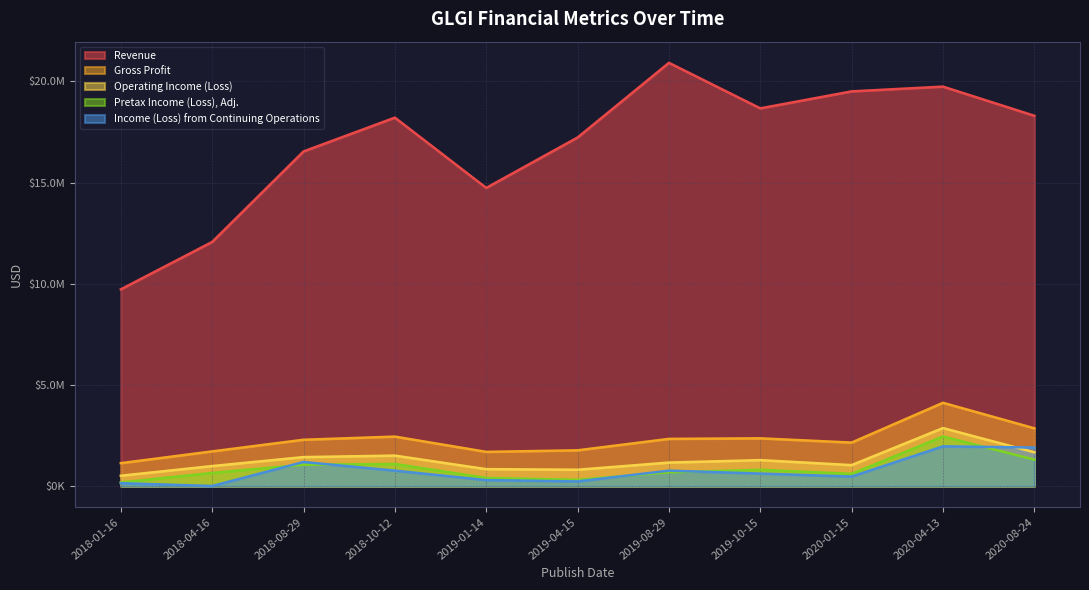

Which has a higher value, 2020-01-15 or 2020-08-24?

2020-01-15